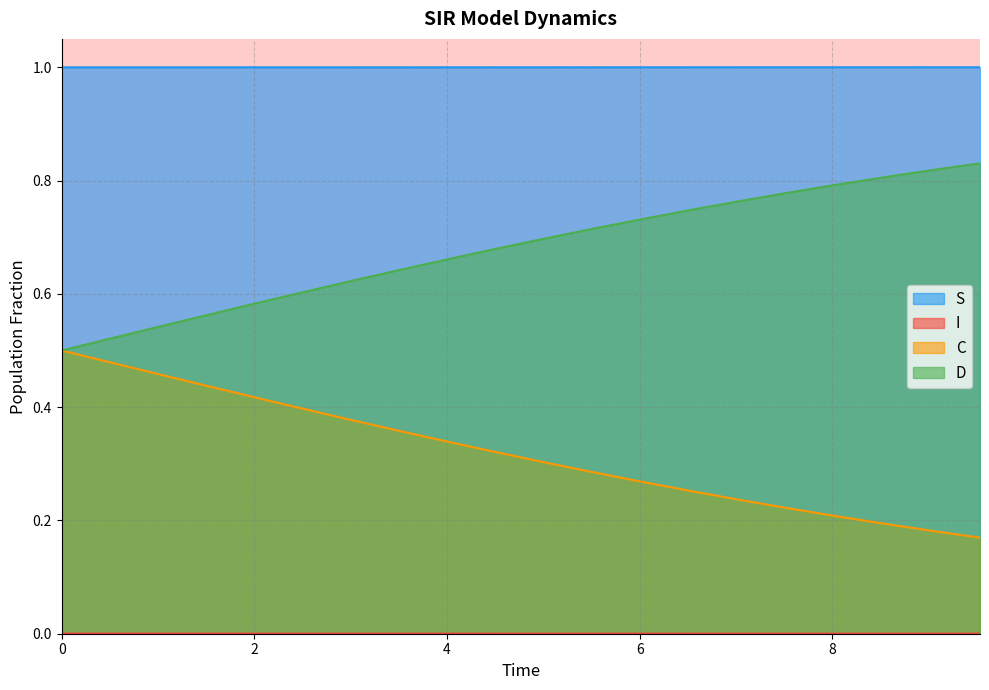

What is the average value of the S series?

1.0